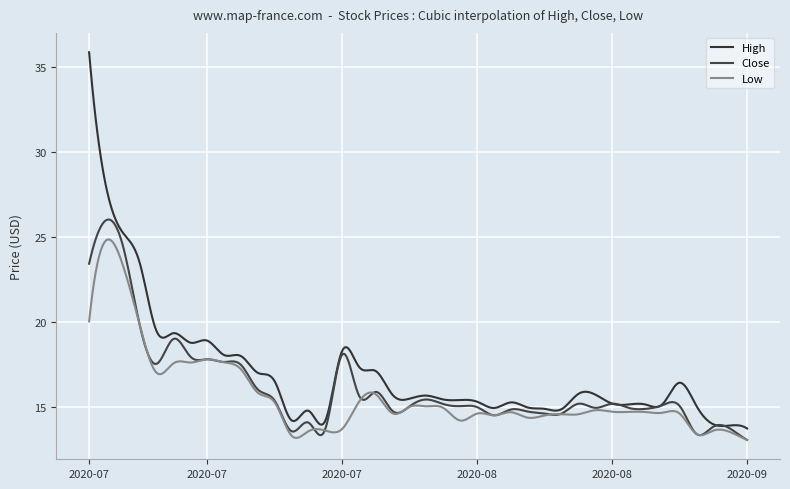

What is the sum of all High values?

6796.0